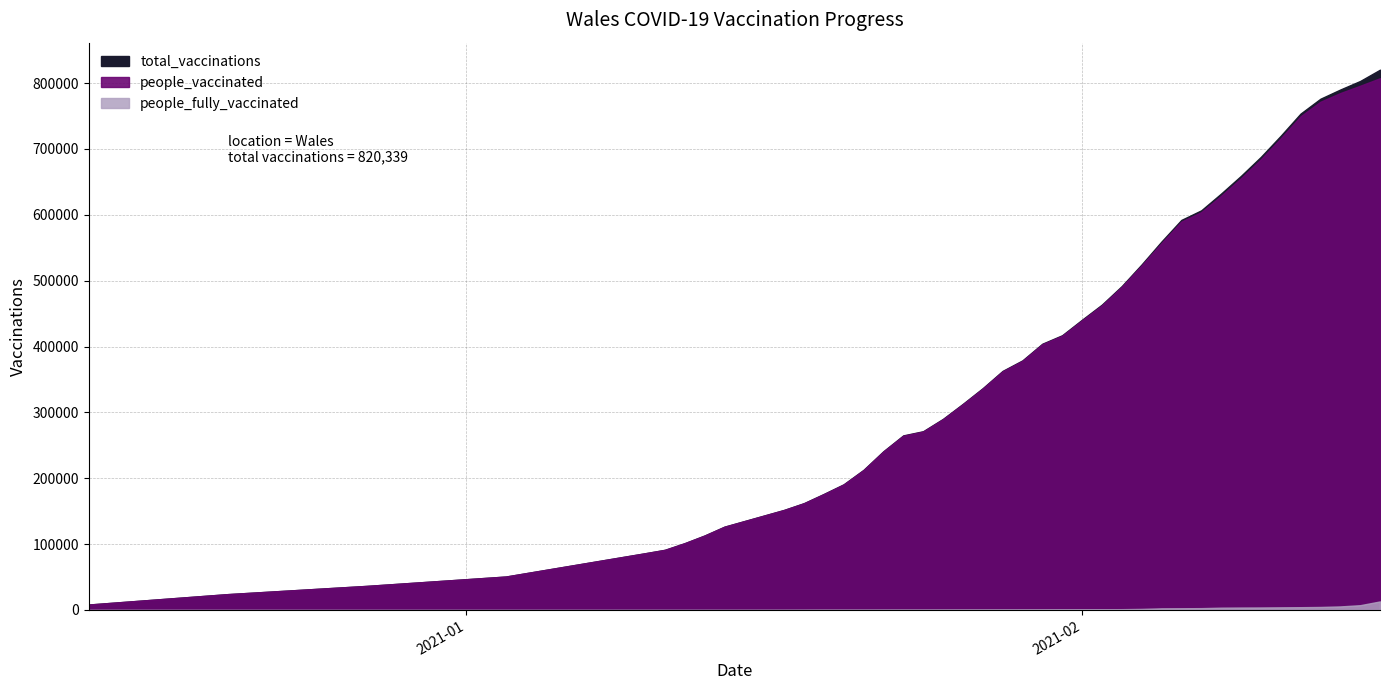

Which series has the largest total across all categories?

total_vaccinations